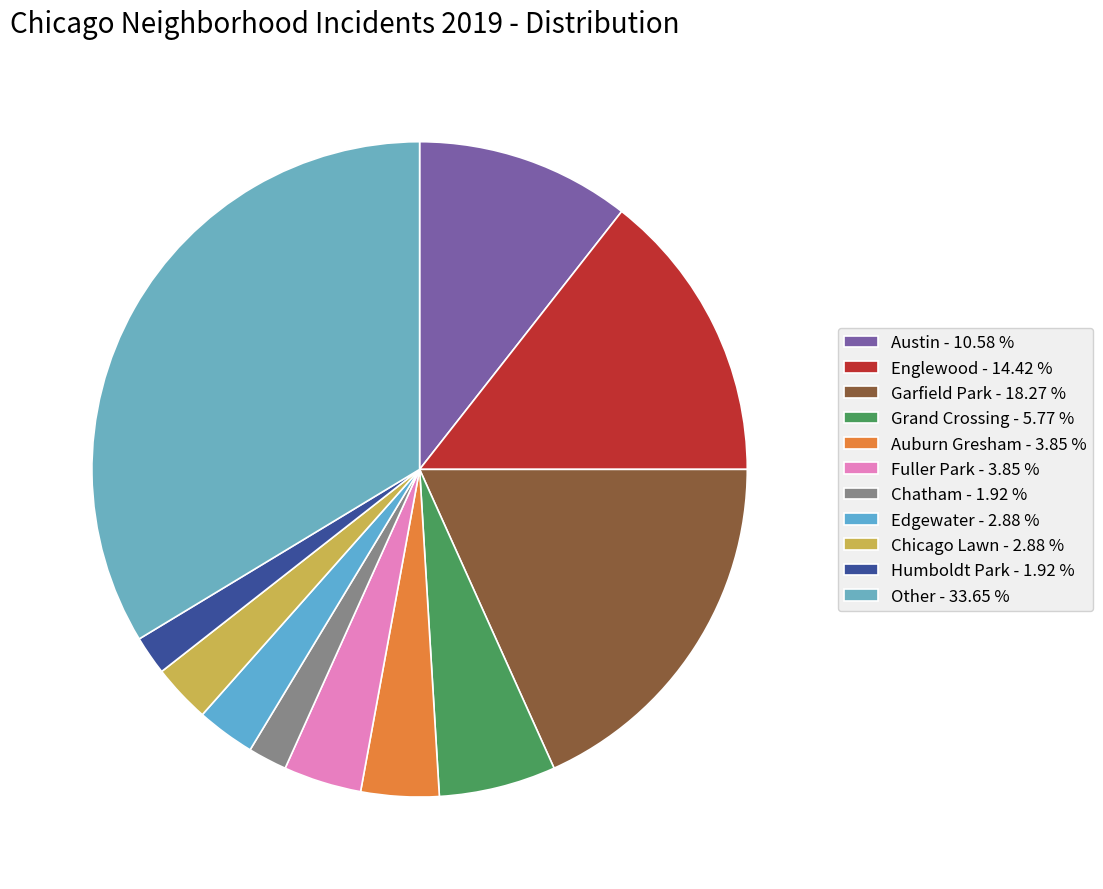

Which slice is the largest?

Other